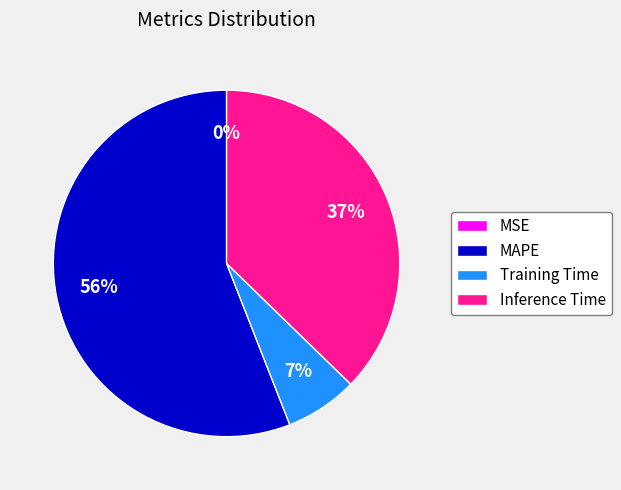

Which category has the biggest portion of the pie?

MAPE